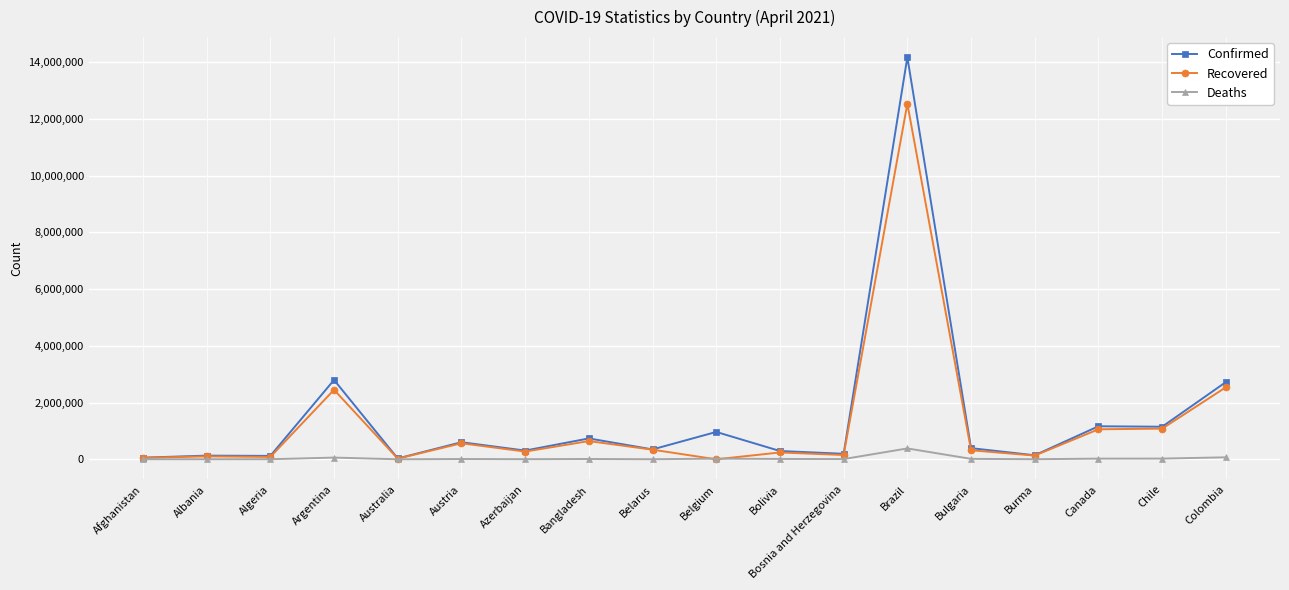

What is the difference between the maximum and second lowest values in the Confirmed series?

14109661